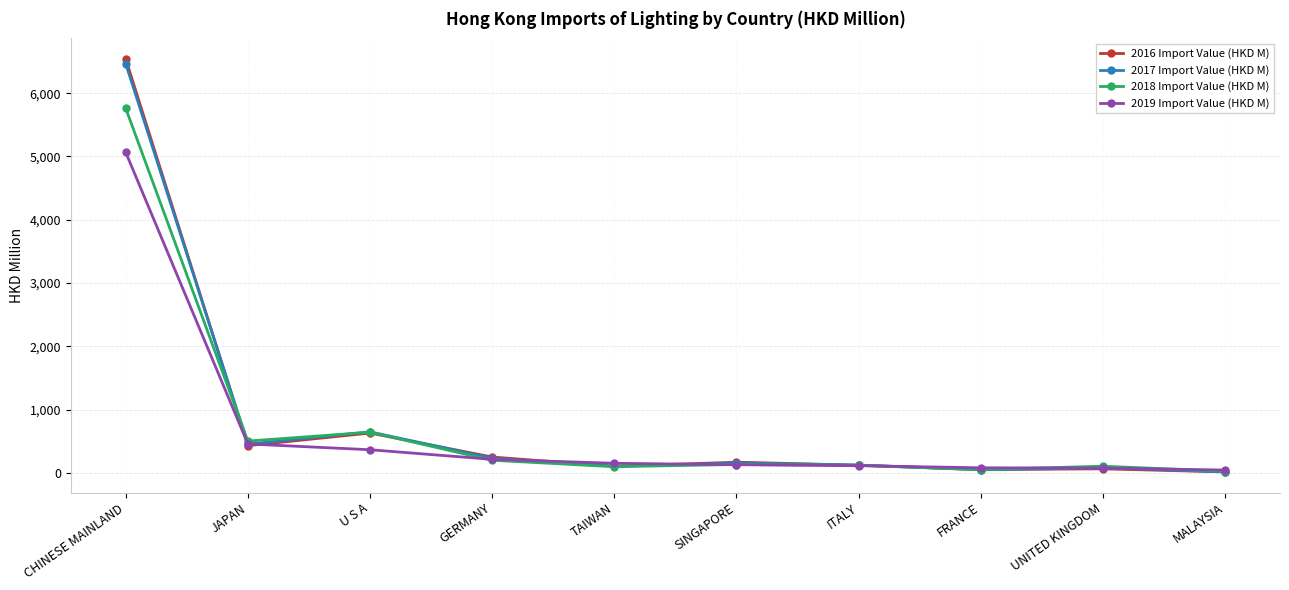

What is the label of the 8th point from the left?

FRANCE